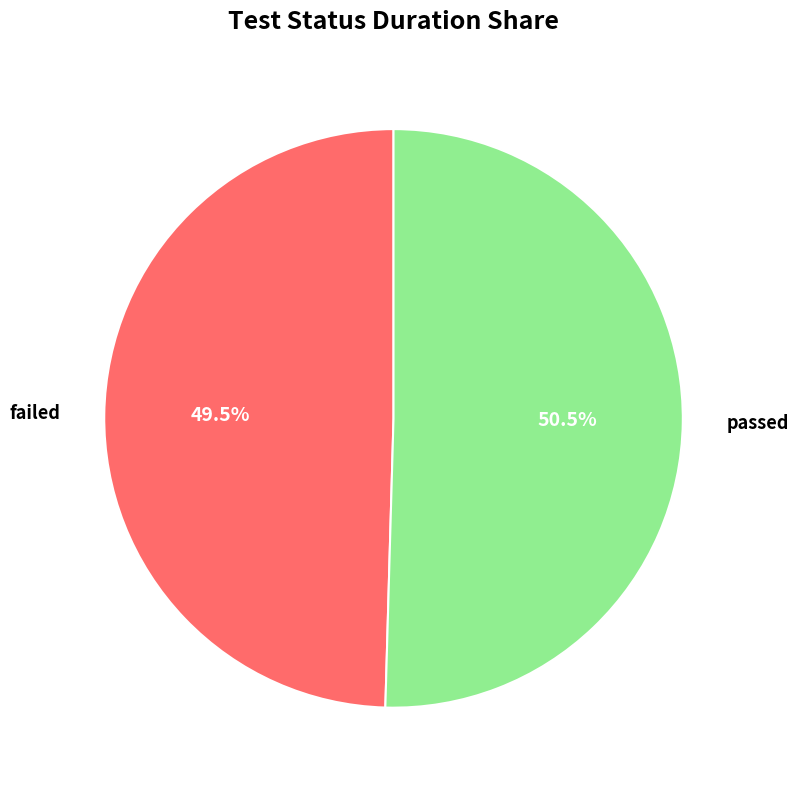

What is the largest slice in the pie chart?

passed